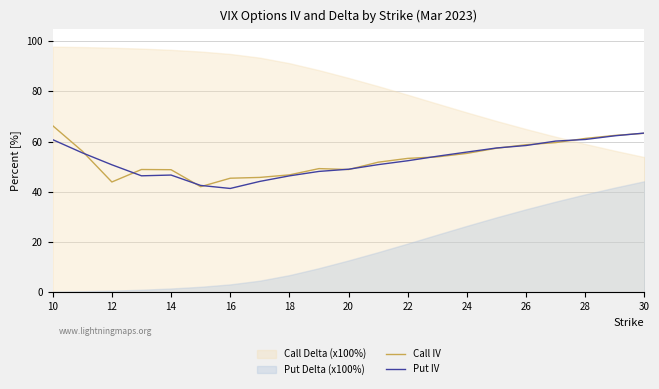

True or false: Put IV has a value of 80.5 at 22.

False